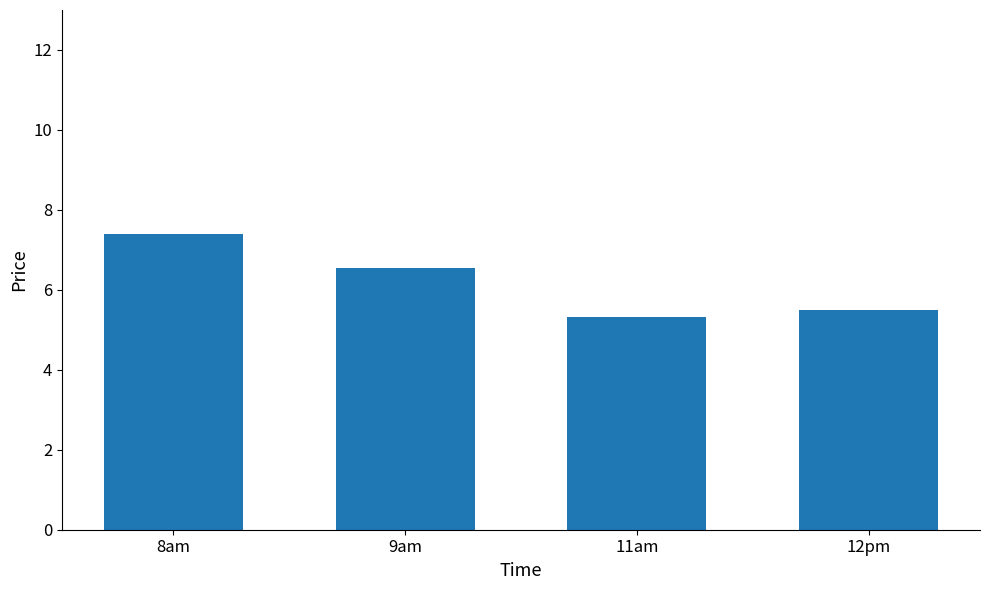

Count the number of categories in the chart.

4